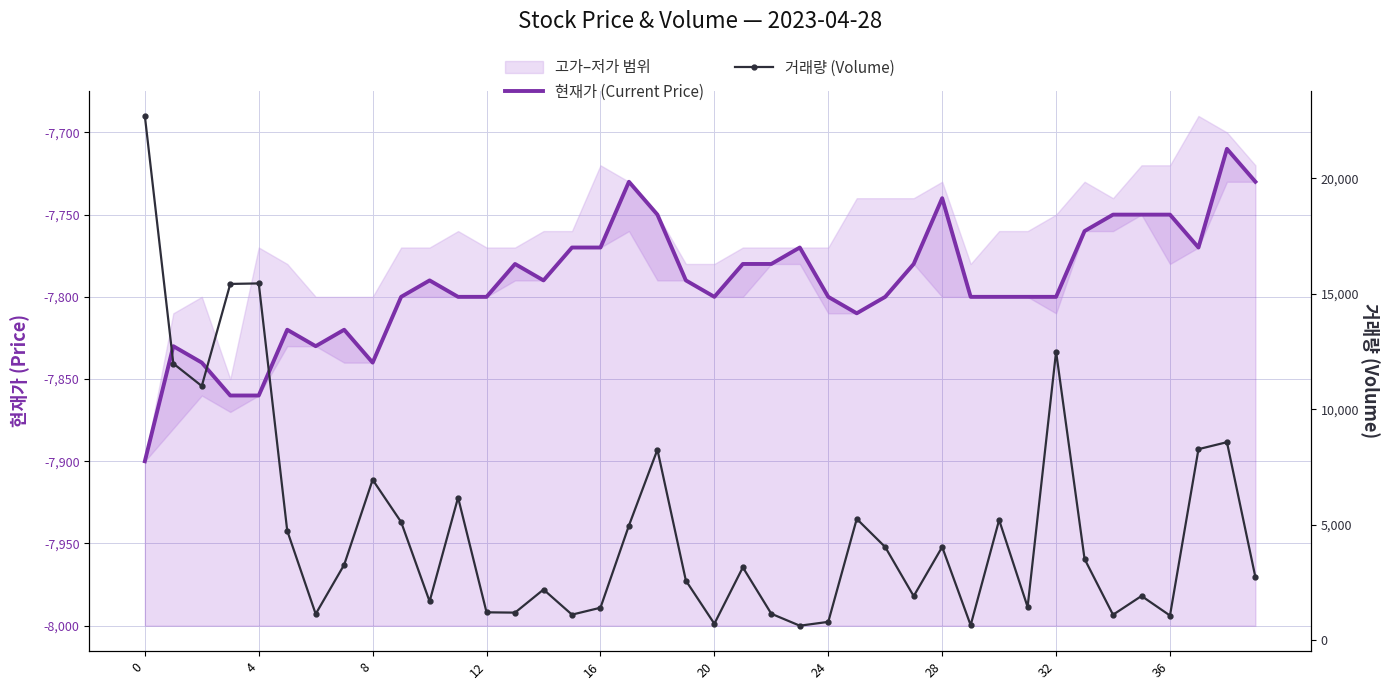

Count the number of categories in the chart.

40